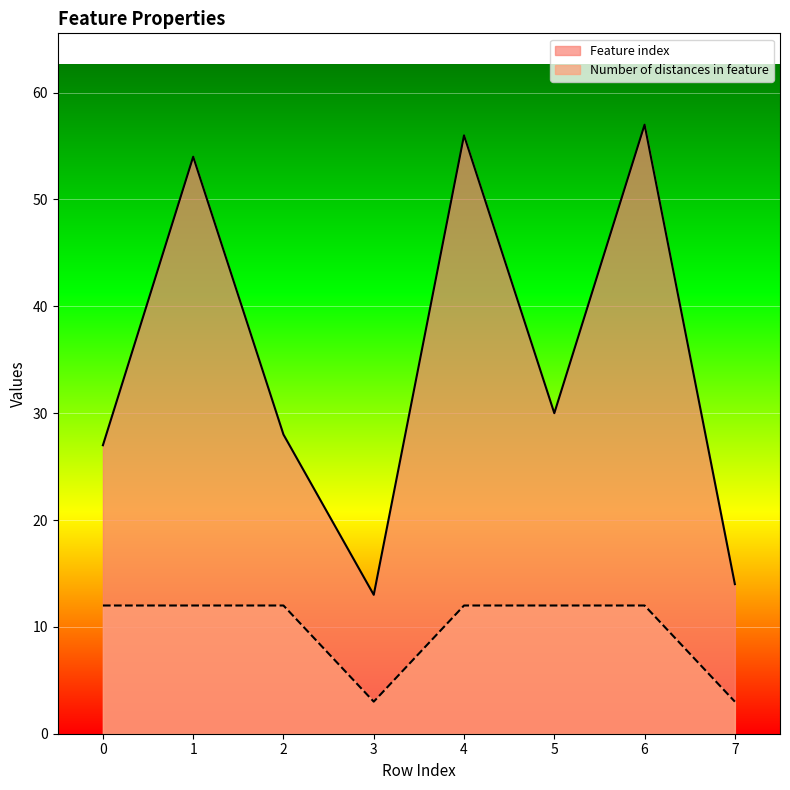

How many interior local valleys does the Number of distances in feature series have?

1